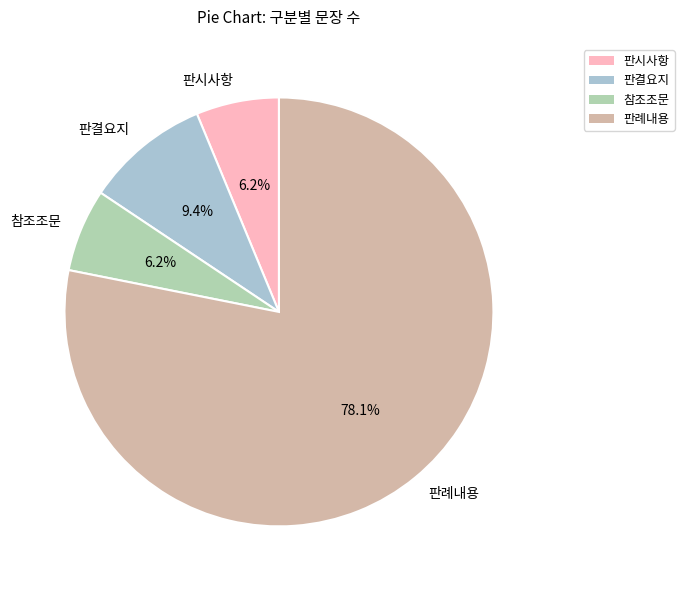

Is it true that 판결요지 is 15% of the pie?

False